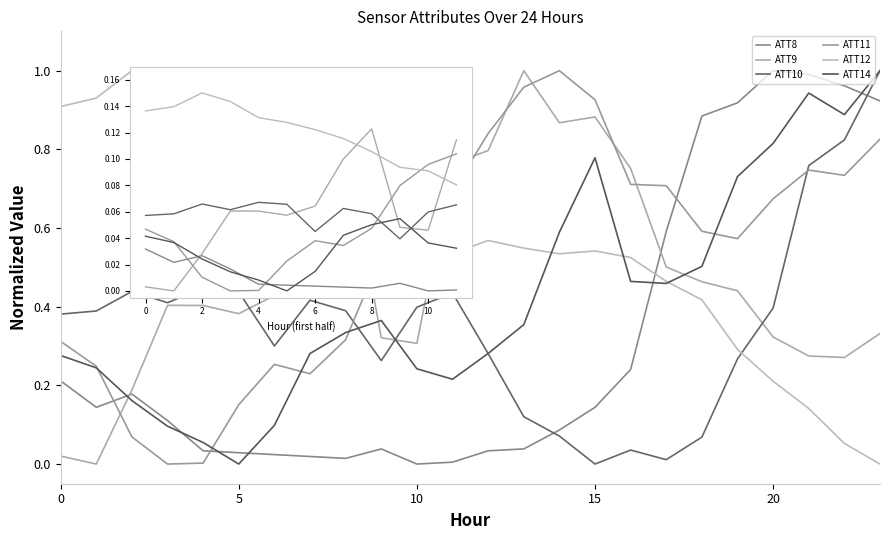

Reading left to right, extract all data points from this chart.

ATT8: 0.0	0.0	0.0	0.0	0.0	0.0	0.0	0.0	0.0	0.0	0.0	0.0
ATT9: 0.0	0.0	0.0	0.1	0.1	0.1	0.1	0.1	0.1	0.0	0.0	0.1
ATT10: 0.1	0.1	0.1	0.1	0.1	0.1	0.0	0.1	0.1	0.0	0.1	0.1
ATT11: 0.0	0.0	0.0	0.0	0.0	0.0	0.0	0.0	0.0	0.1	0.1	0.1
ATT12: 0.1	0.1	0.1	0.1	0.1	0.1	0.1	0.1	0.1	0.1	0.1	0.1
ATT14: 0.0	0.0	0.0	0.0	0.0	0.0	0.0	0.0	0.1	0.1	0.0	0.0